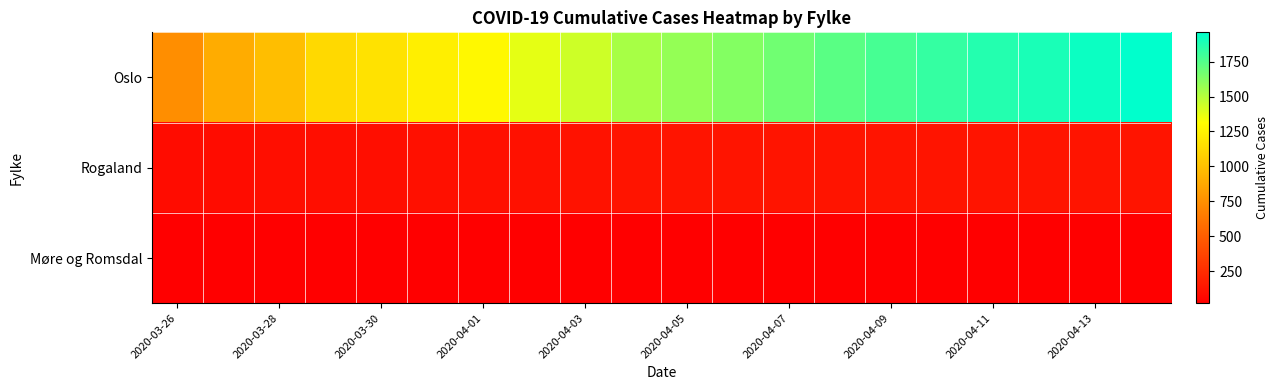

How many categories are shown in the chart?

20